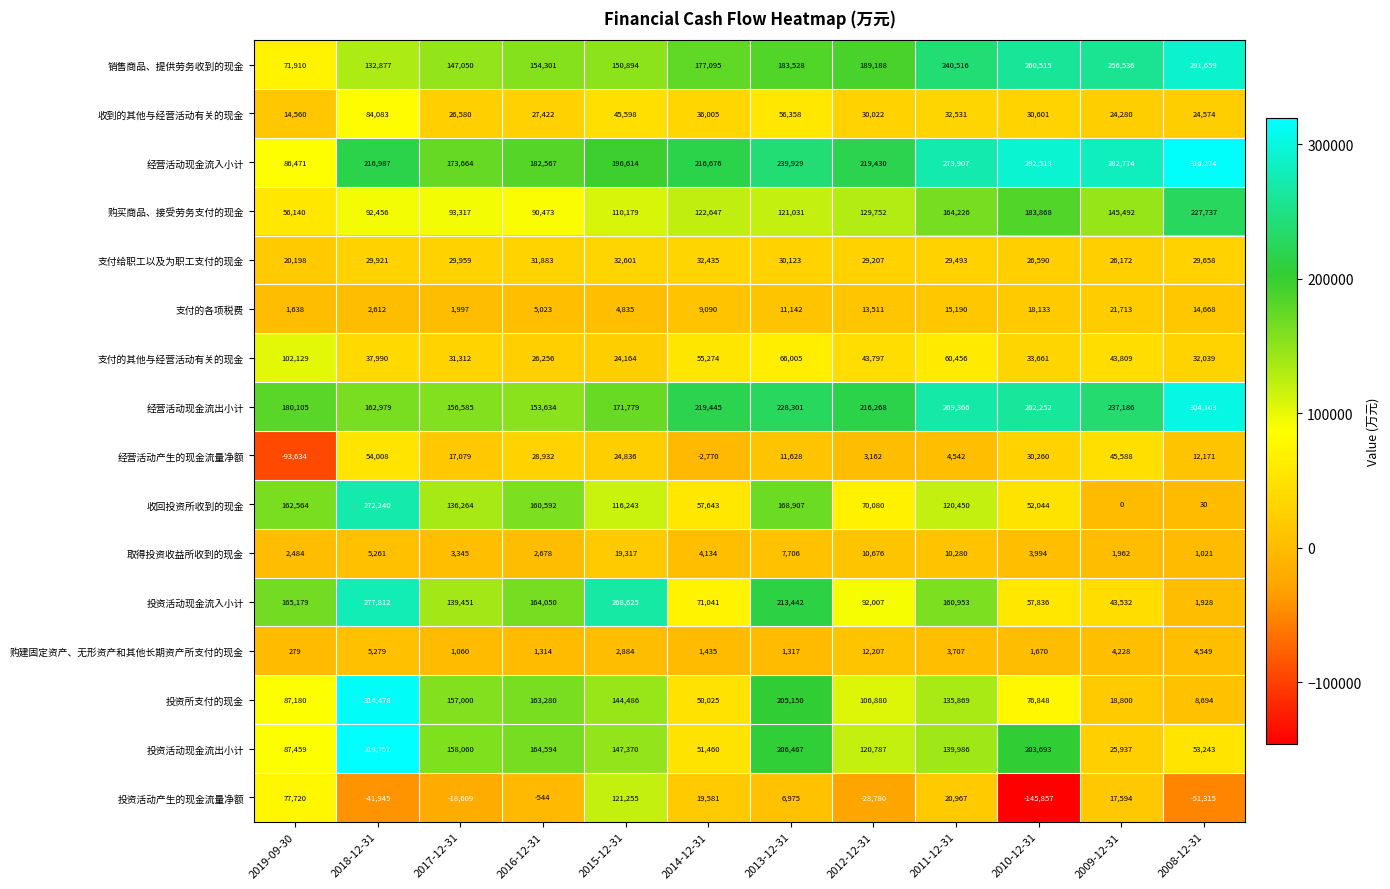

What is the average value of the 经营活动现金流入小计 series?

224817